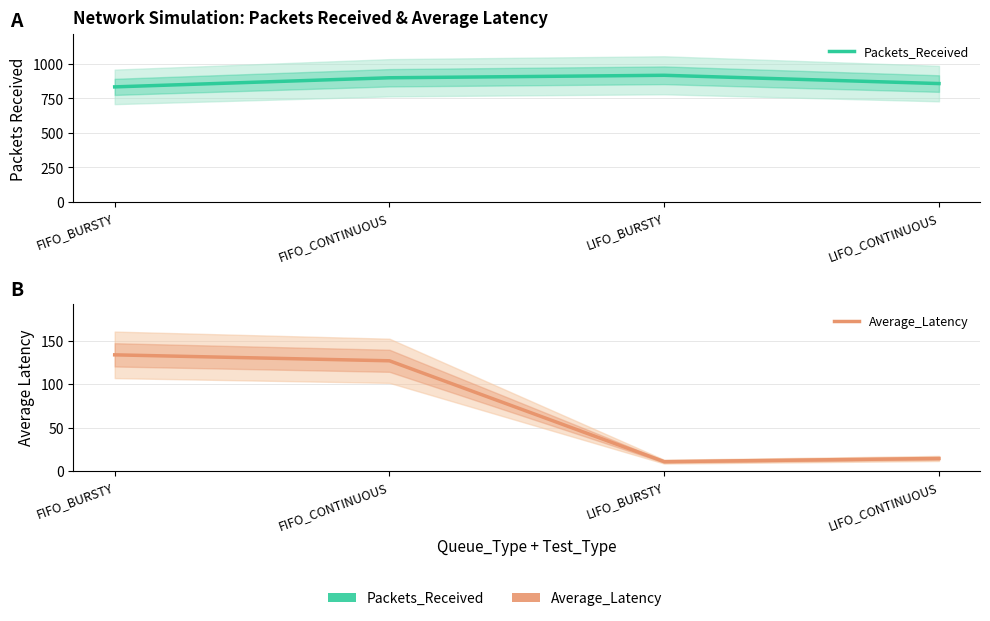

How many Packets_Received values are between 858 and 918?

3